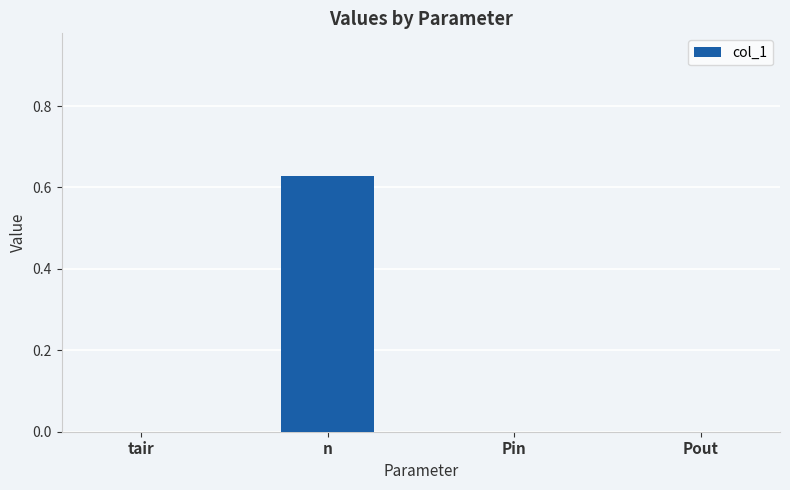

What is the change in value from tair to n?

+0.6